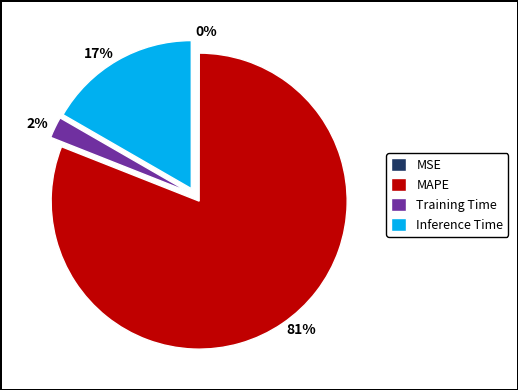

Do 2% and 81% together represent more than half of the pie?

Yes